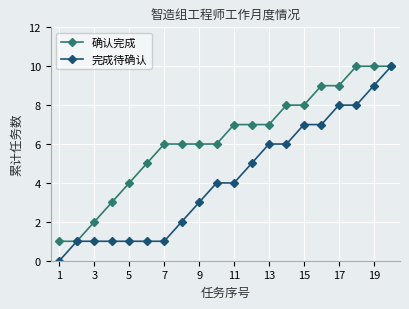

Which series has the largest total across all categories?

确认完成